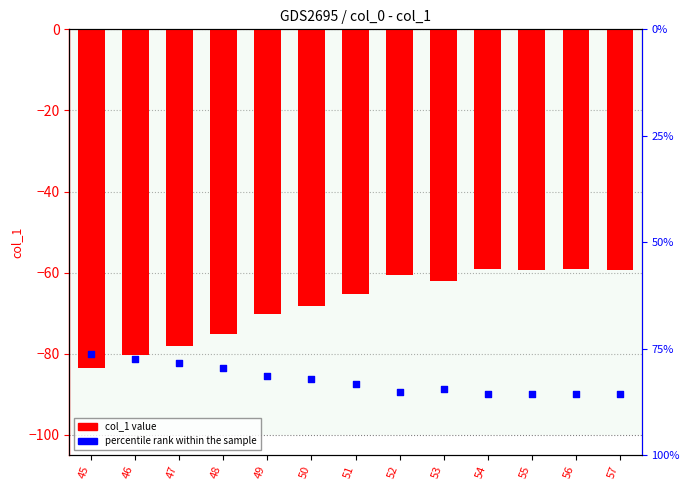

Which series contains the highest Y value?

col_1 value